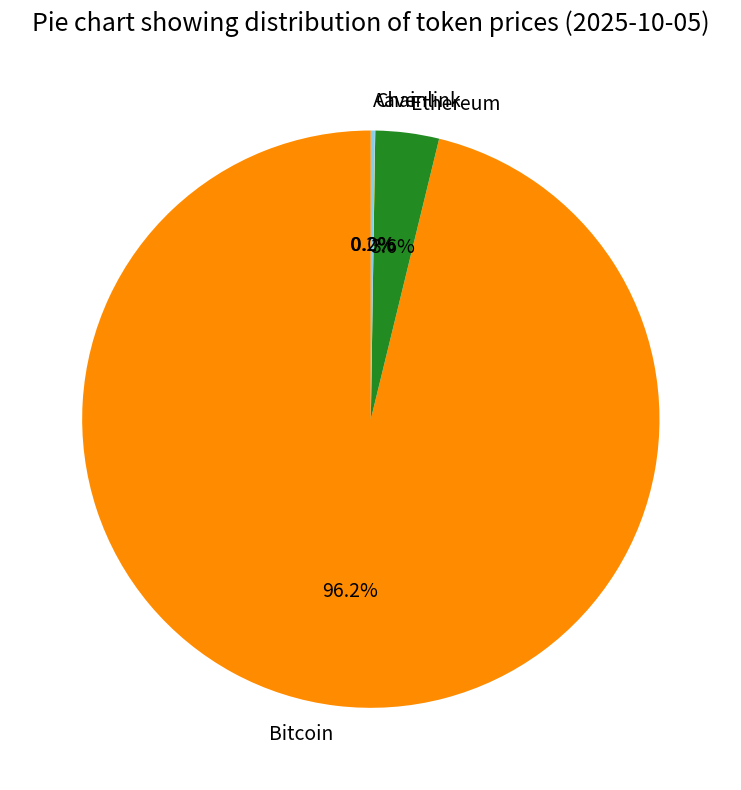

To the nearest percent, what portion does Bitcoin represent?

96%